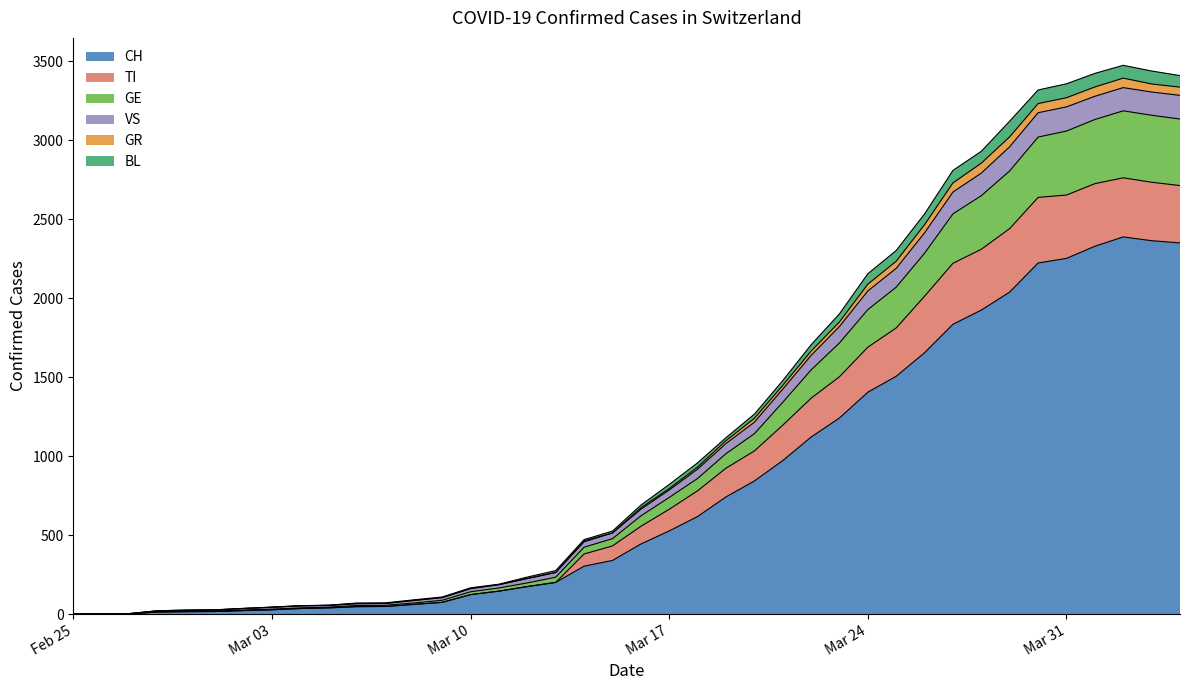

What is the highest value of the CH series?

2387